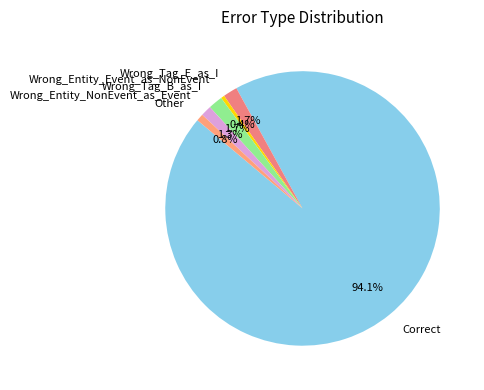

Count the number of slices in the pie.

6